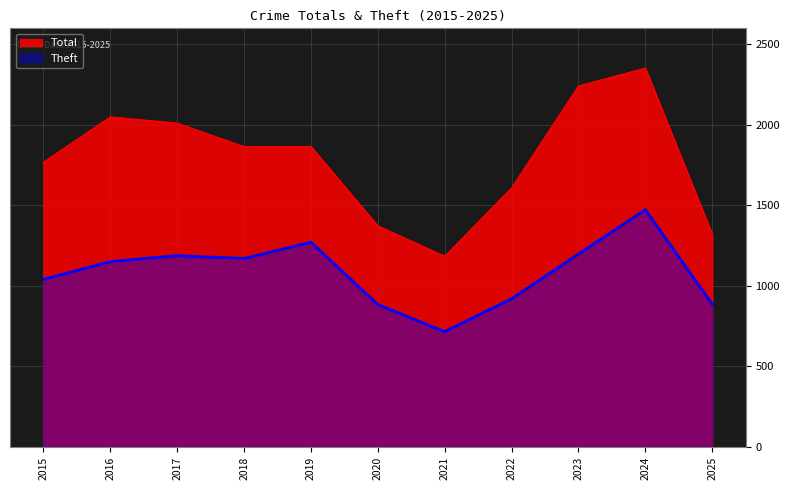

At which category does Theft reach its first local peak?

2017